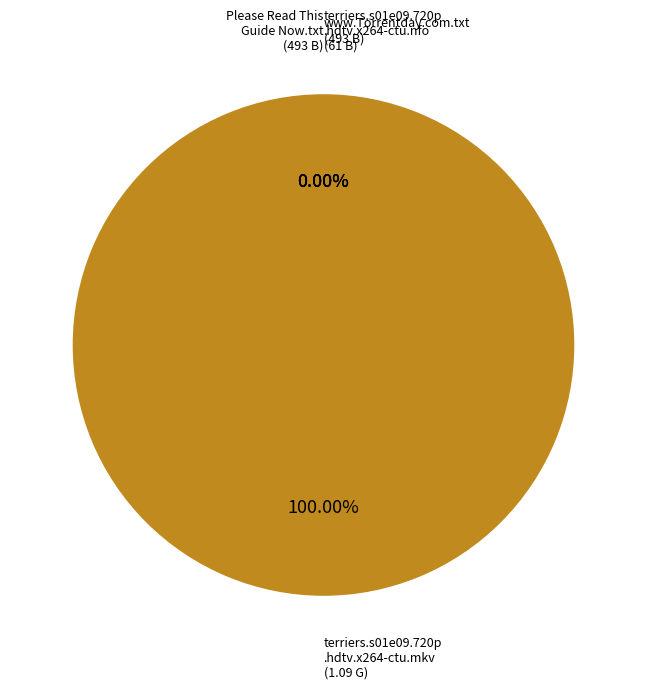

Is there a majority slice in this chart?

Yes